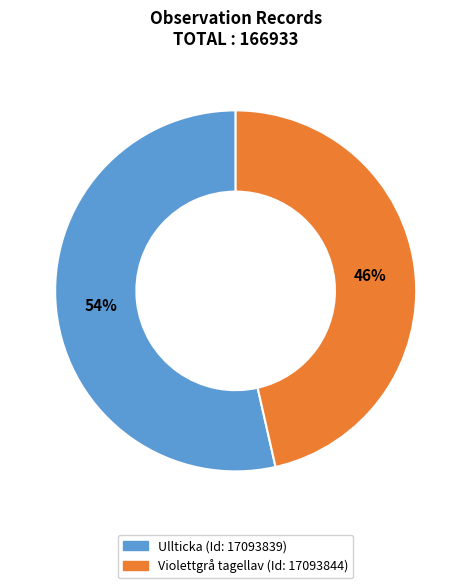

To the nearest percent, what is the average slice percentage?

50%